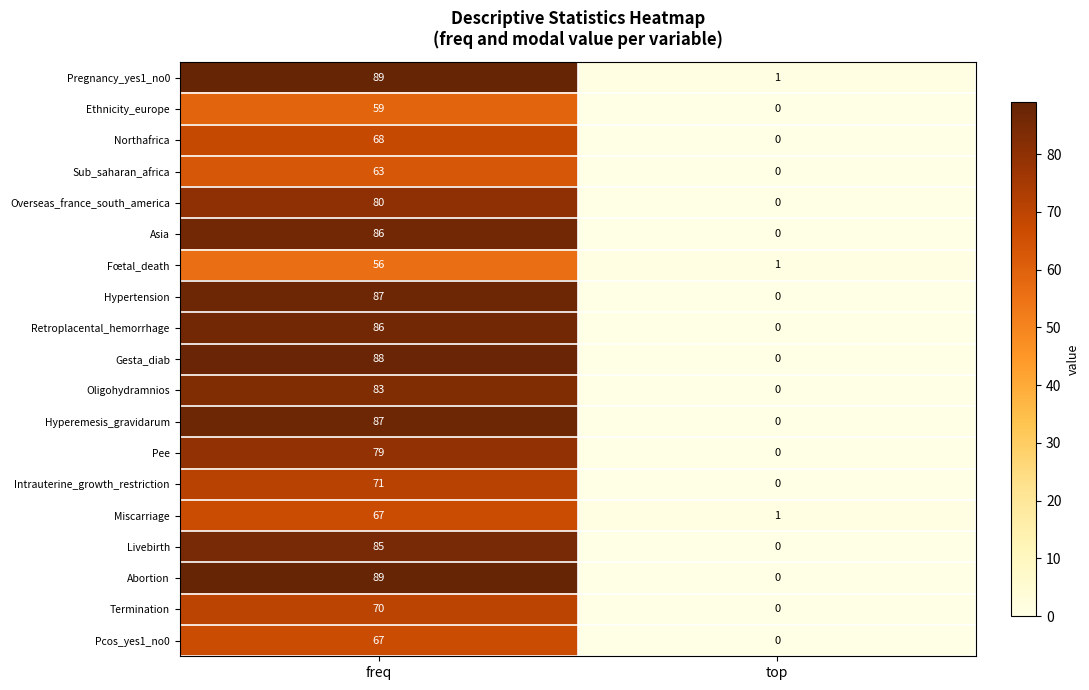

Which category has the highest value across all series?

freq